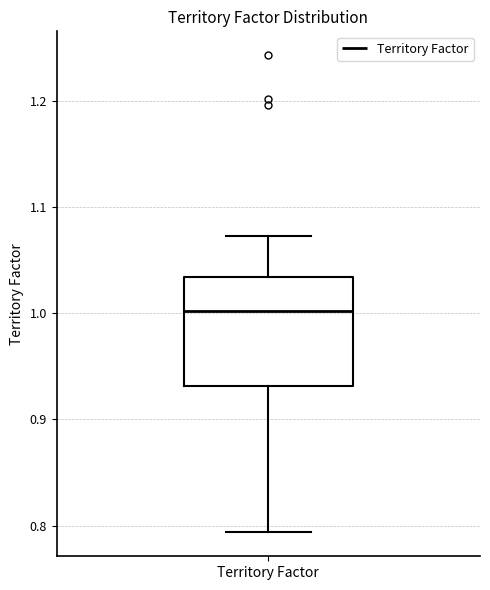

Transcribe this box plot: give where the median line is, the range the box spans, and where the two whiskers end, as read against the y-axis. The values are not printed on the chart, so give them approximately, as read against the axis.

median 1.00, box 0.93 to 1.03, whiskers 0.79 to 1.07